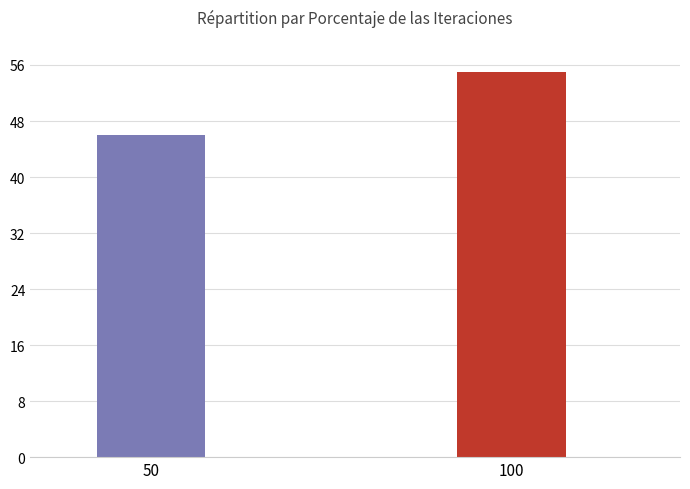

How many data points are less than 55?

1